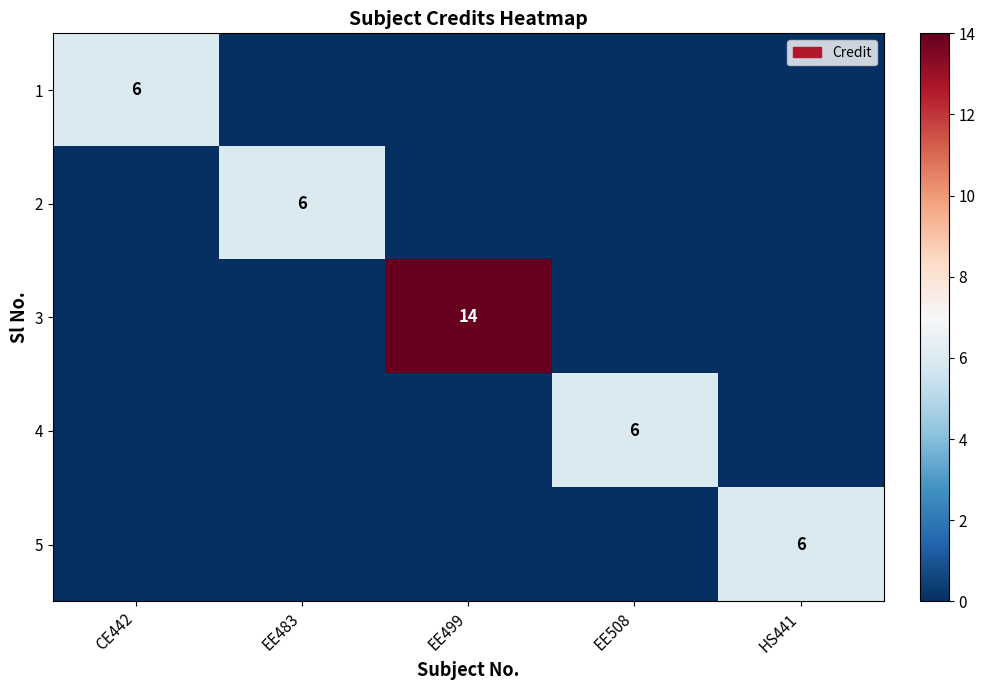

What is the difference between the maximum and minimum values in the 3 series?

14